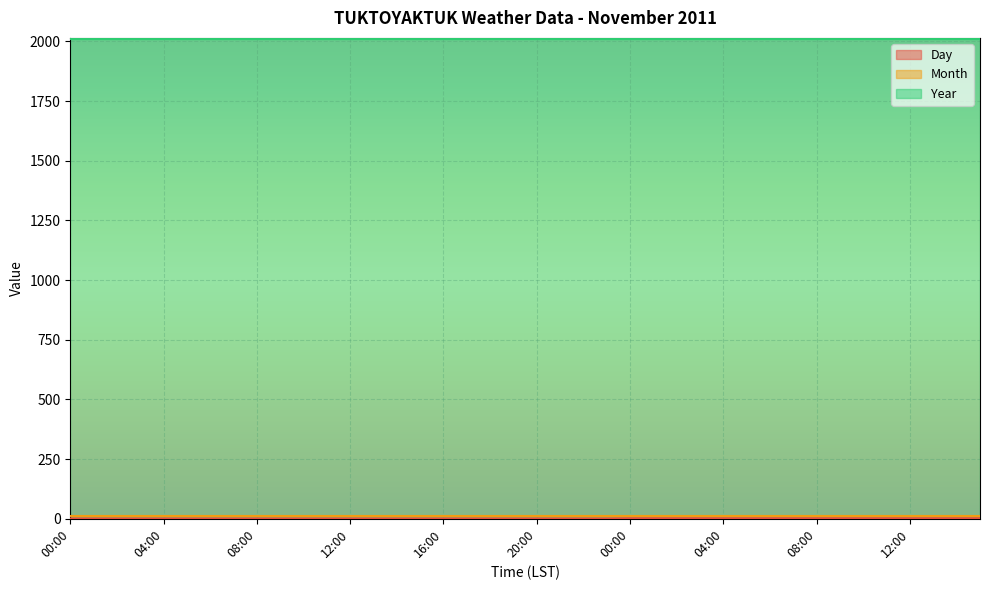

Which label corresponds to the smallest value in the chart?

00:00